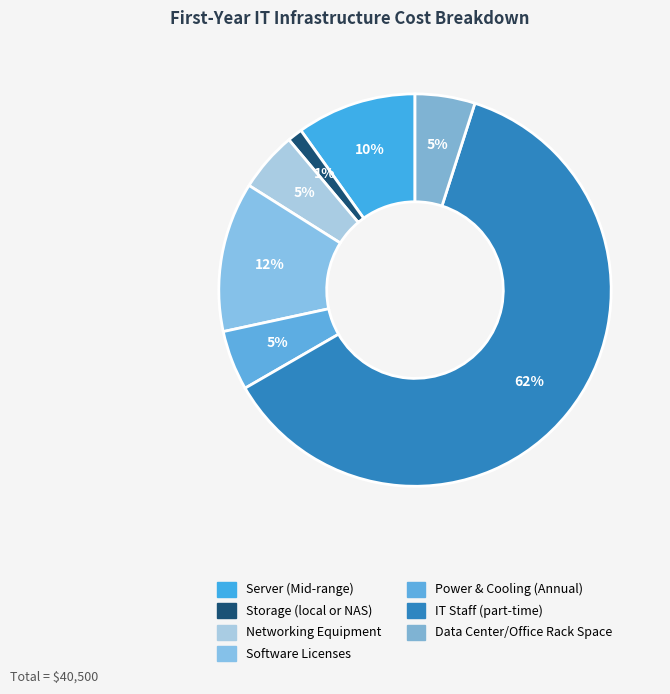

What is the smallest slice in the pie chart?

Storage (local or NAS)